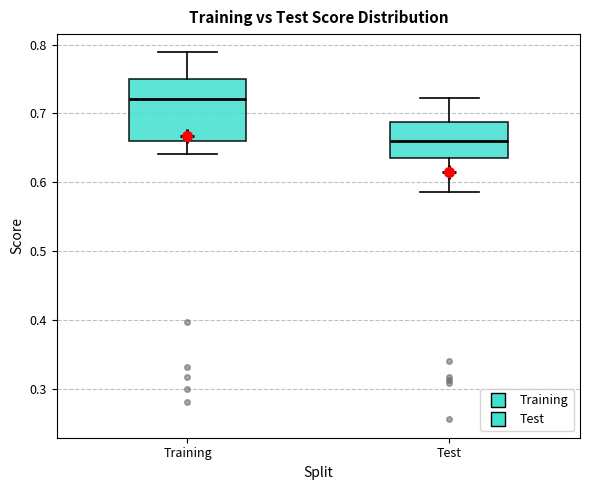

Where is the lower edge of the box for Training on the y-axis? The values are not printed on the chart, so give them approximately, as read against the axis.

0.66